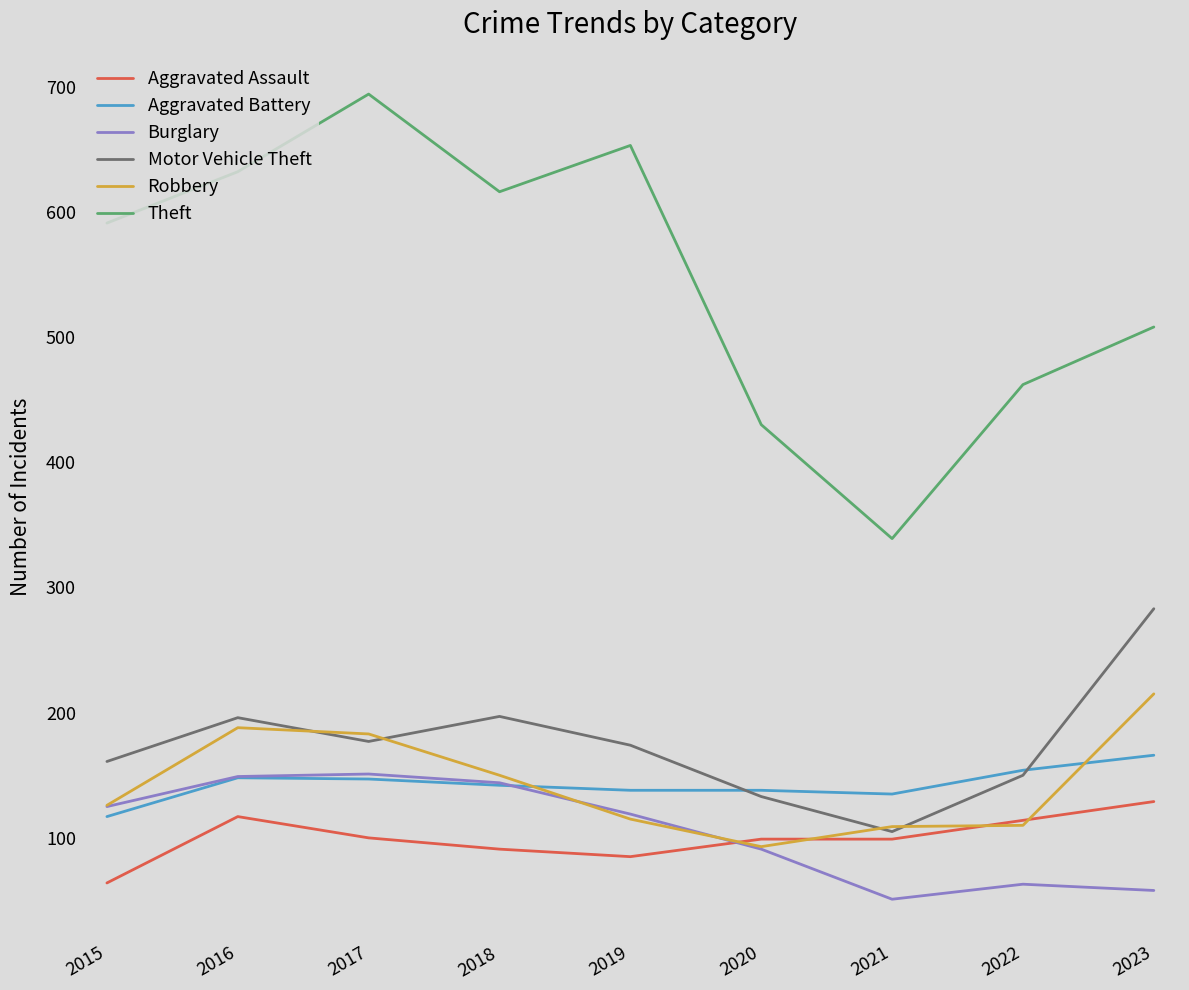

What is the difference between the second highest and second lowest values in the Aggravated Battery series?

19